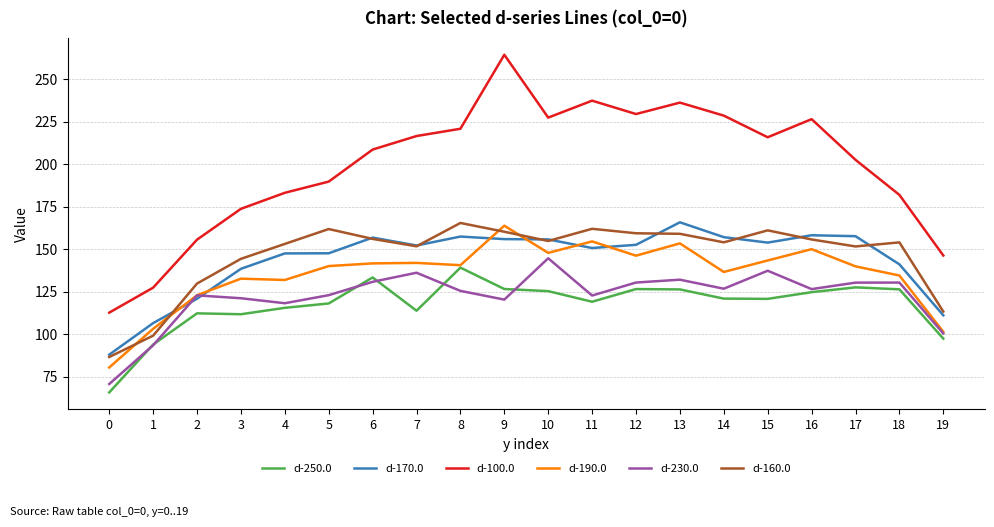

What is the difference between the highest and lowest values at 5?

71.6